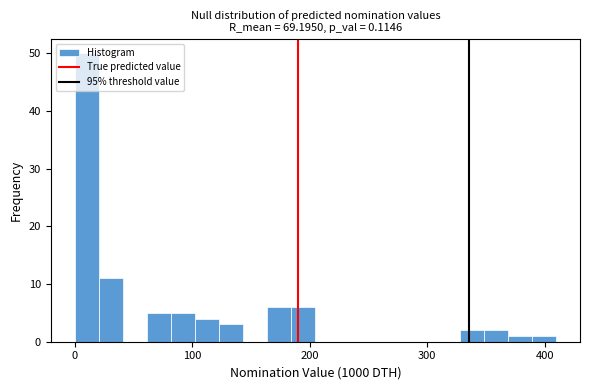

Read against the x-axis, roughly where is the centre of the tallest bar?

10